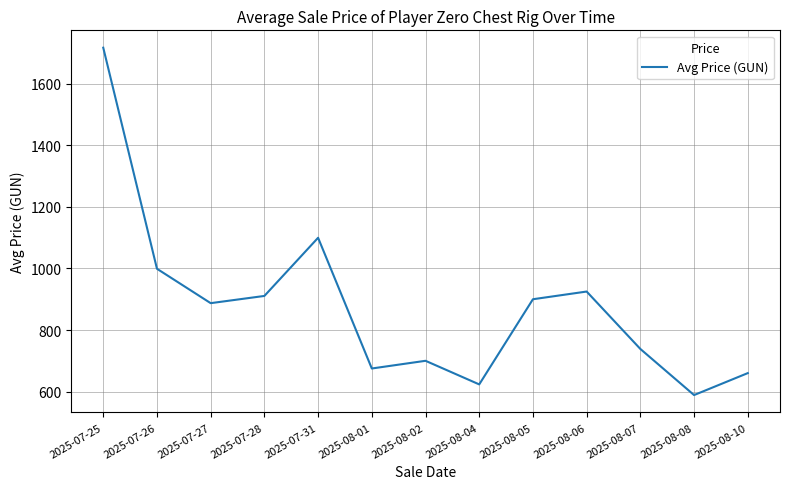

Does the chart display data point markers on the line(s)?

No